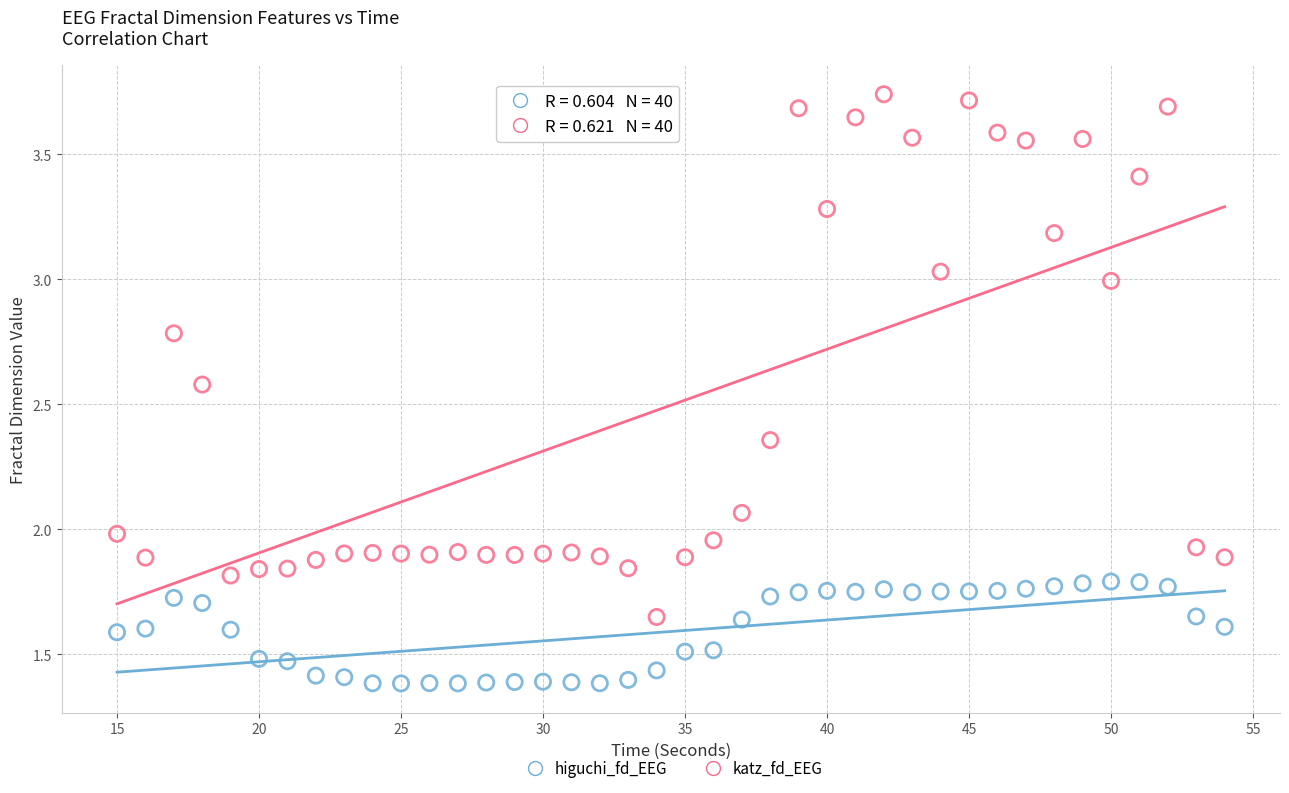

Across all data points, what is the range of X values (max minus min)?

39.0